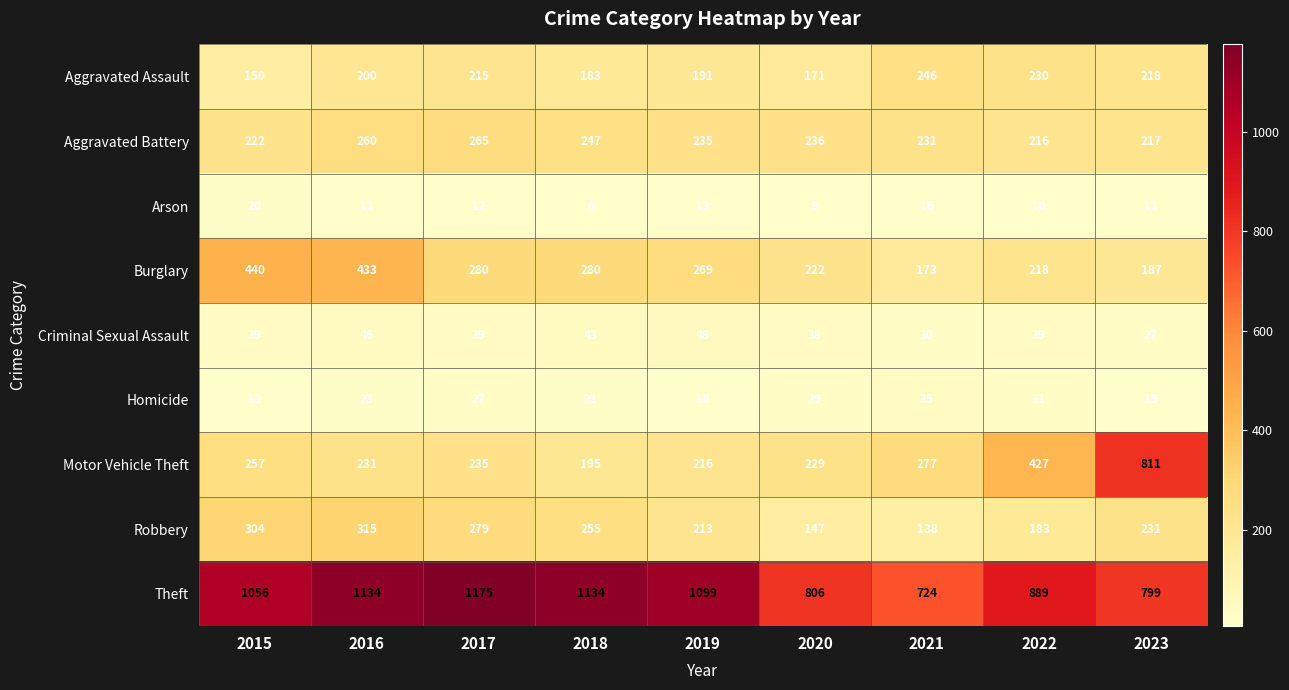

What is the highest value of the Homicide series?

35